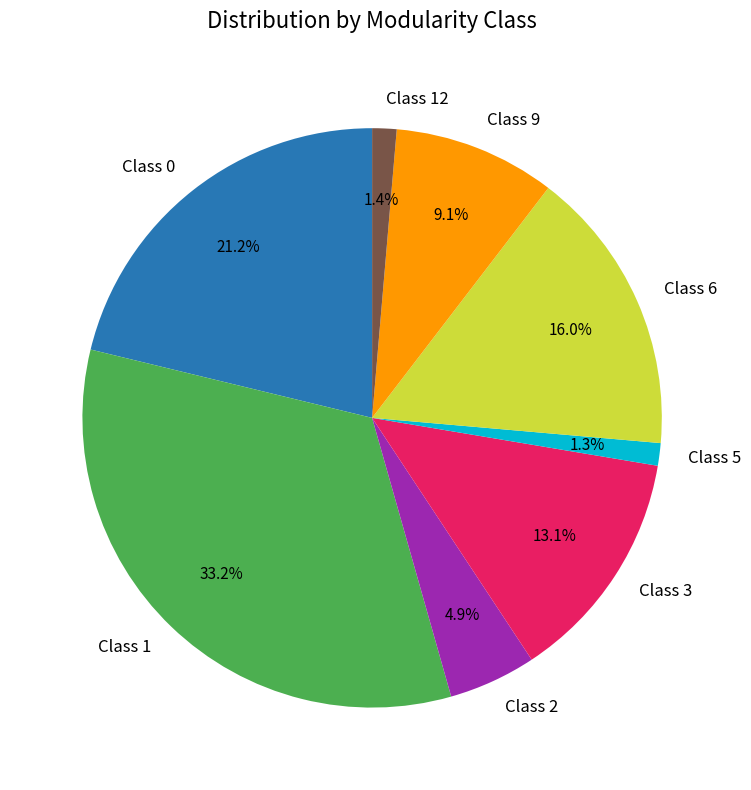

Combined, do Class 2 and Class 1 account for over 50%?

No